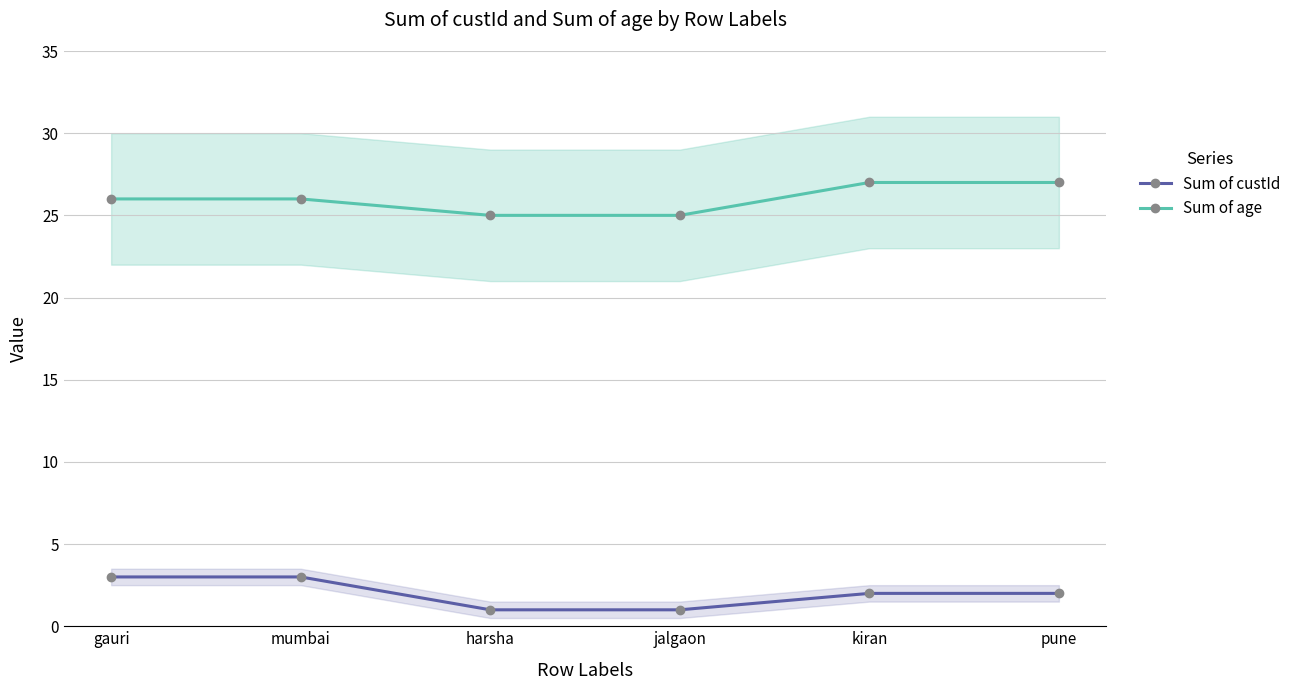

What is the label of the 1st point from the right?

pune